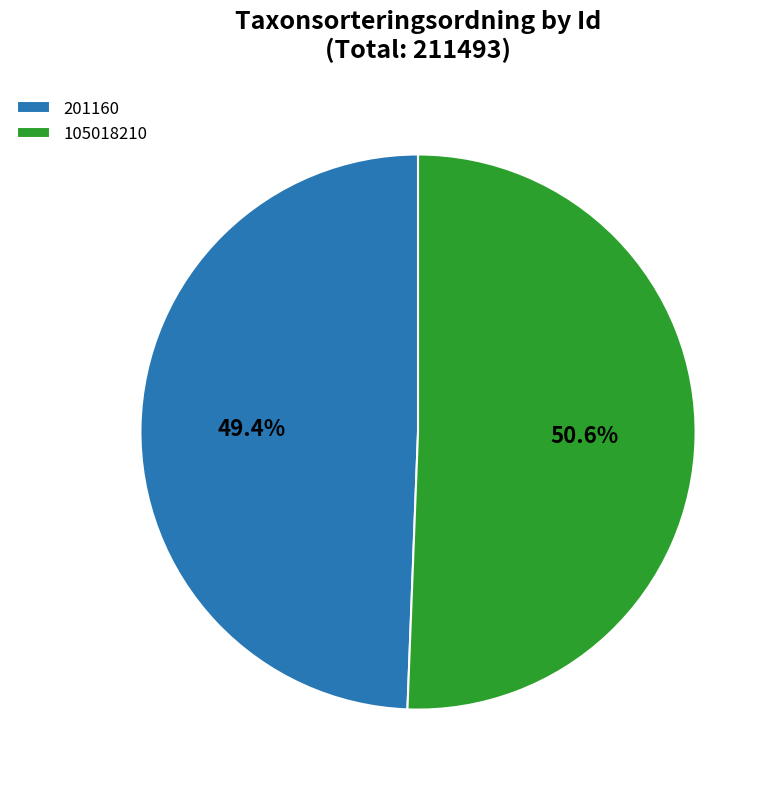

To the nearest percent, what is the average slice percentage?

50%